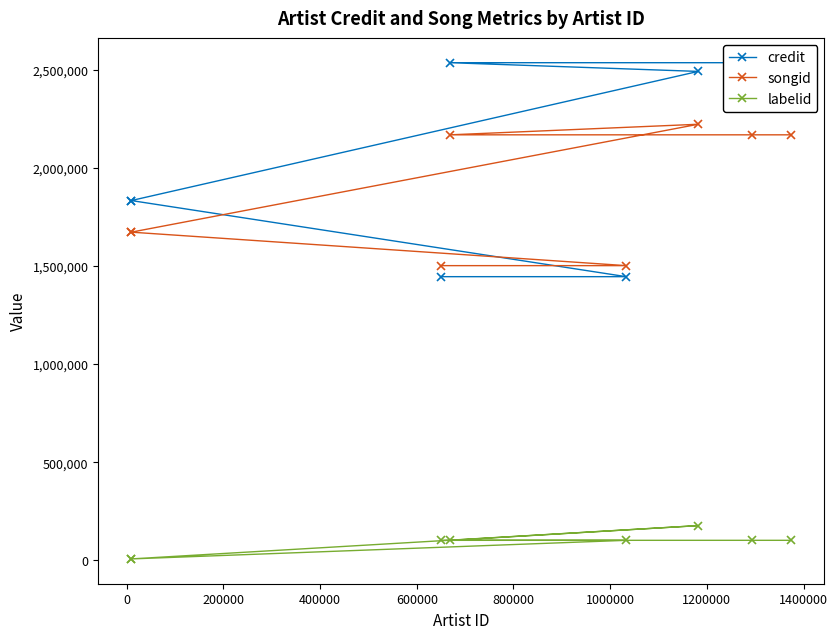

In labelid, how many points are higher than both neighbors (excluding endpoints)?

1